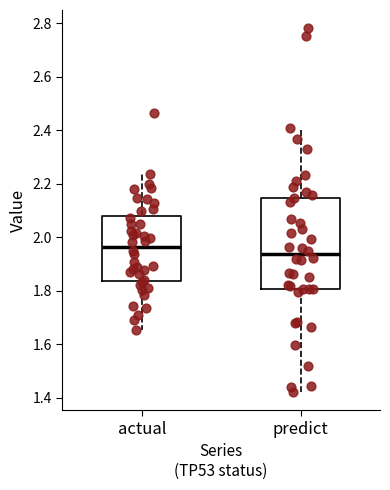

Reading left to right, read every box against the y-axis: the position of its median line, the range the box covers, and the ends of its whiskers. The values are not printed on the chart, so give them approximately, as read against the axis.

actual: median 1.96, box 1.84 to 2.08, whiskers 1.66 to 2.24
predict: median 1.94, box 1.80 to 2.14, whiskers 1.42 to 2.40